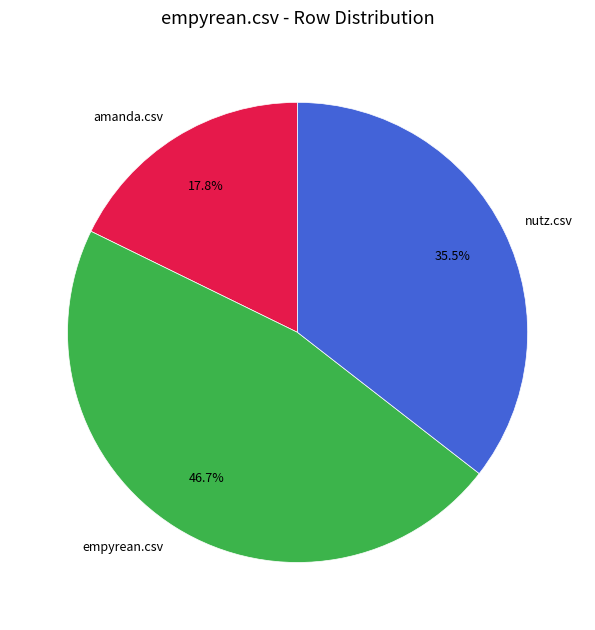

How many slices are in this pie chart?

3